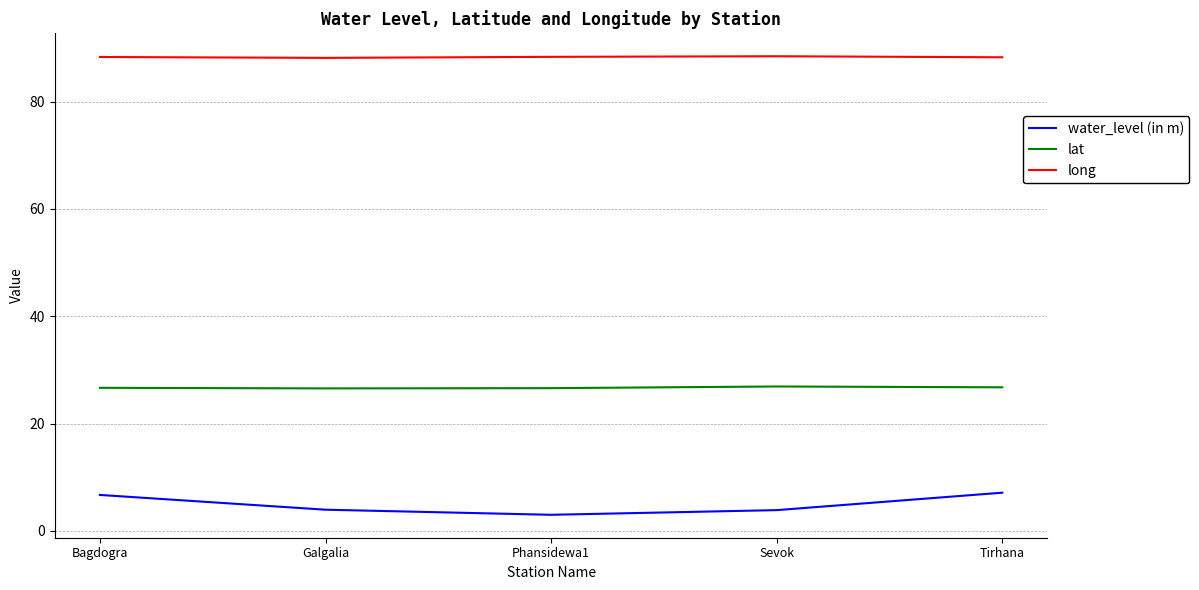

True or false: long and lat intersect in this chart.

False